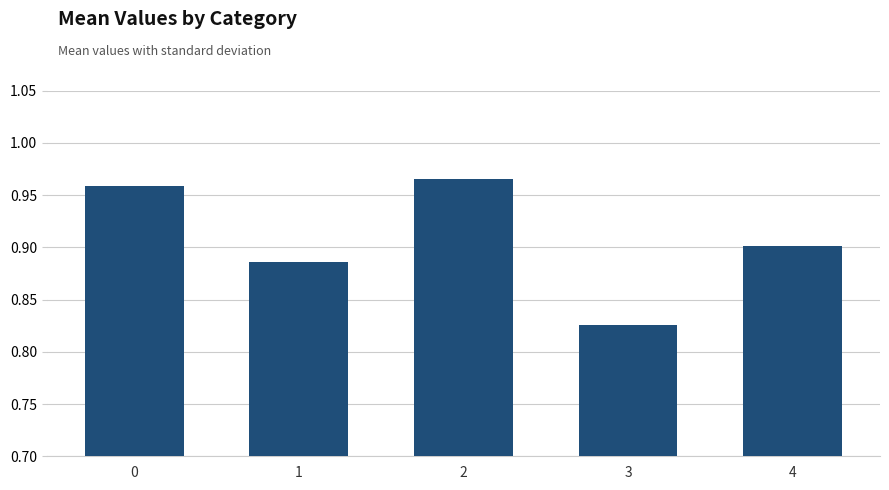

Which label corresponds to the smallest value in the chart?

3